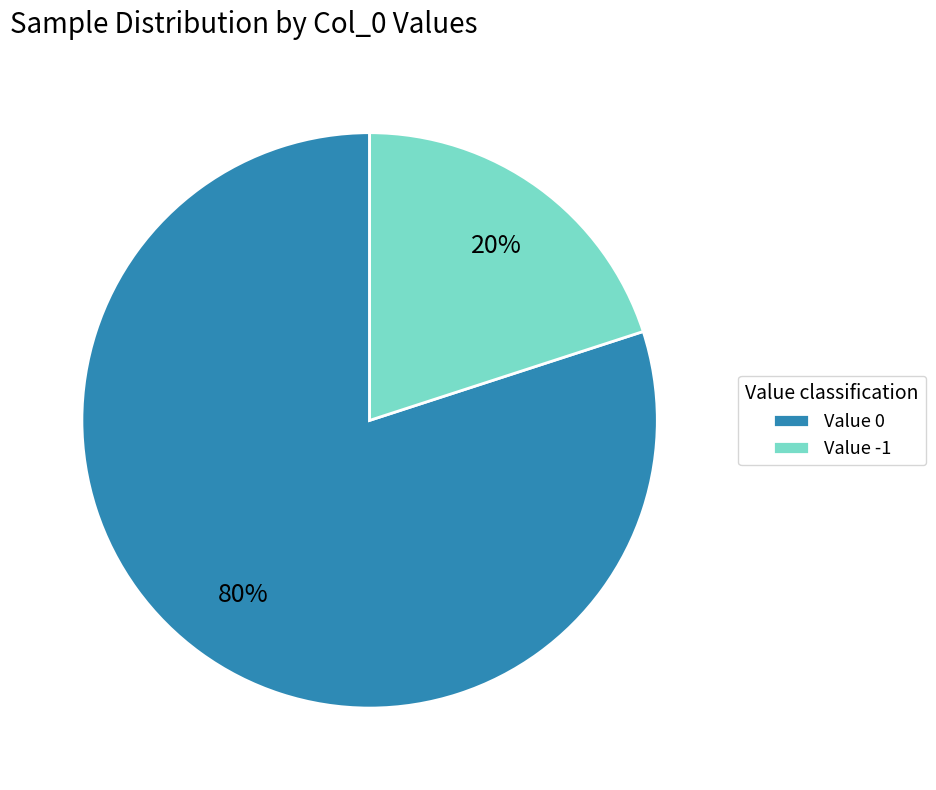

The Value -1 slice represents 20% of the pie. True or false?

True